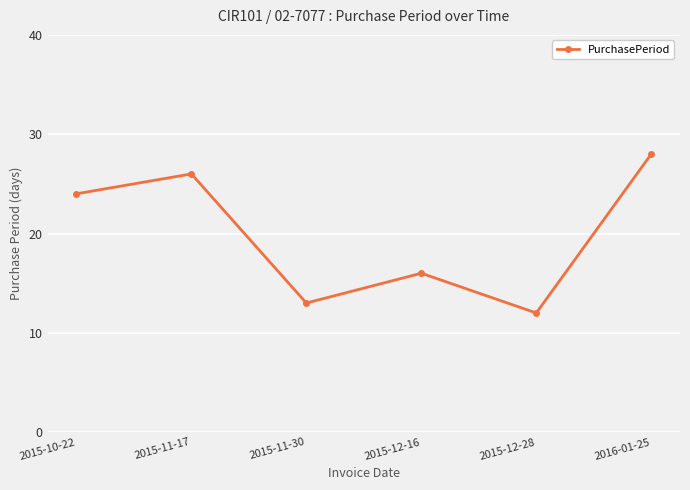

What is the value of the 4th point from the left?

16